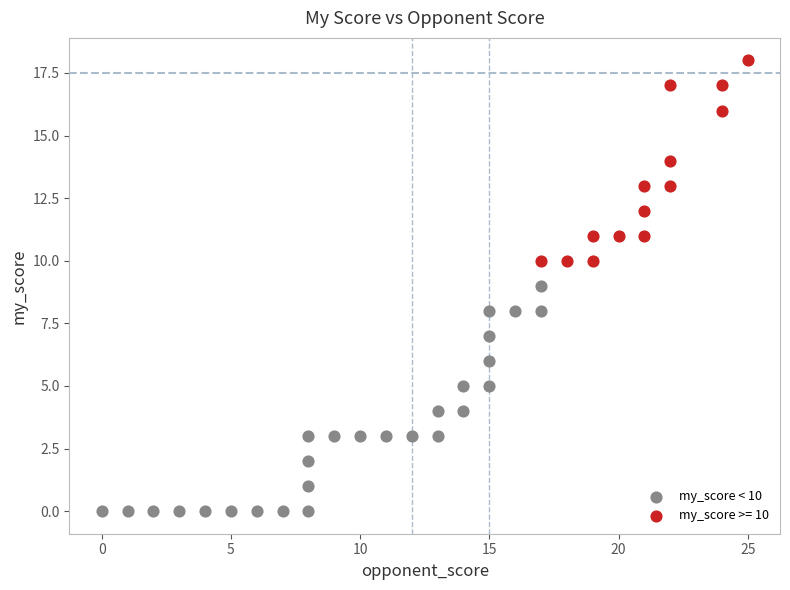

Which series reaches the minimum Y coordinate?

my_score < 10